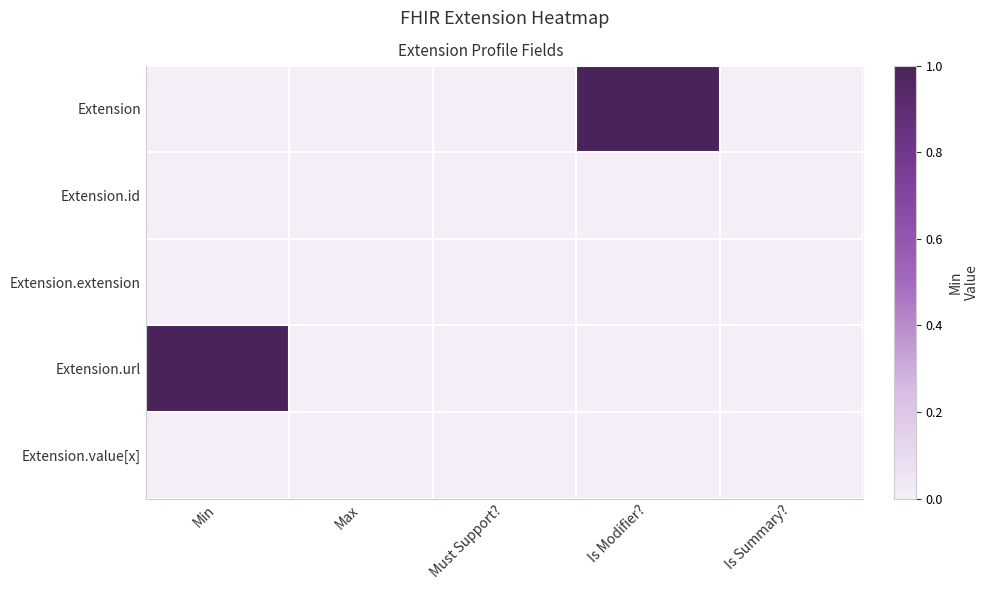

List the series in order of their peak value, lowest first.

Extension.id, Extension.extension, Extension.value[x], Extension, Extension.url